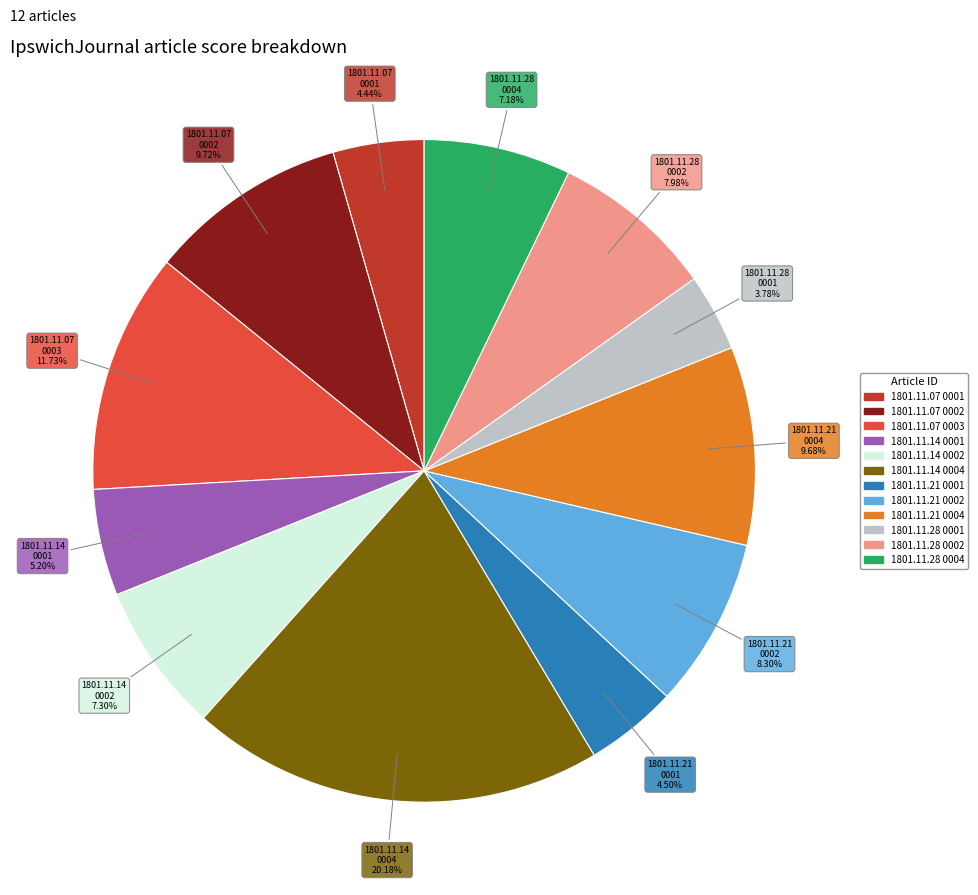

Does any single category account for the majority?

No